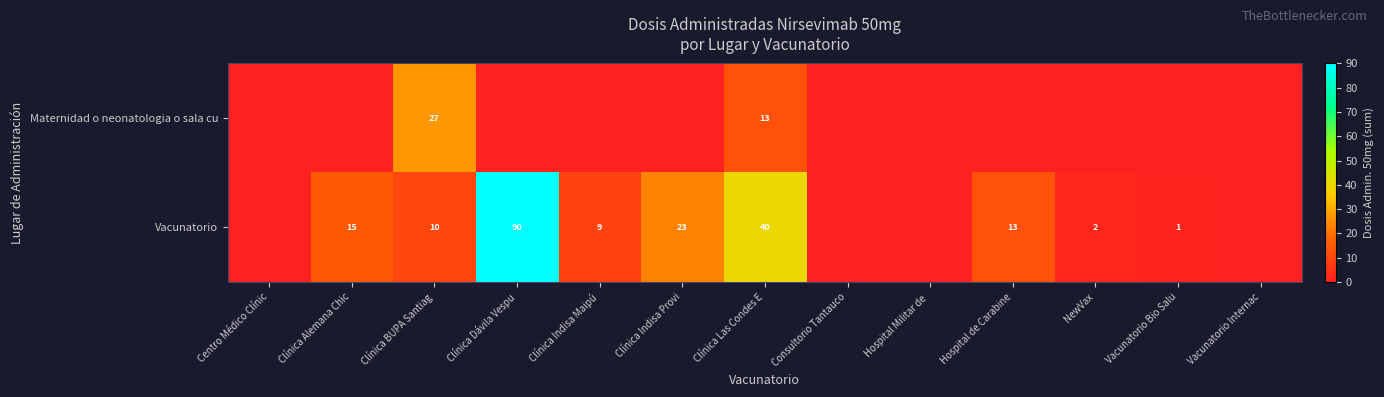

Is the value of Maternidad o neonatologia o sala cu at Clínica Las Condes E greater than the value of Vacunatorio at Clínica Las Condes E?

No